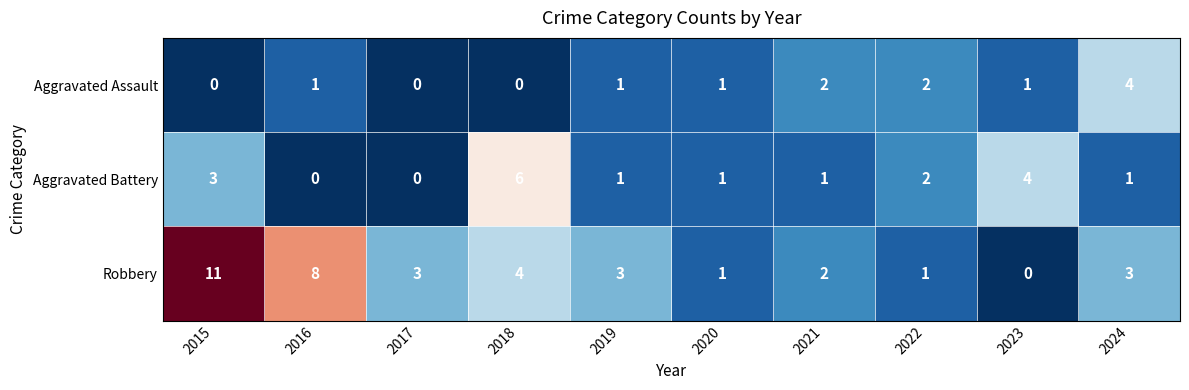

Which series has the widest spread of values?

Robbery